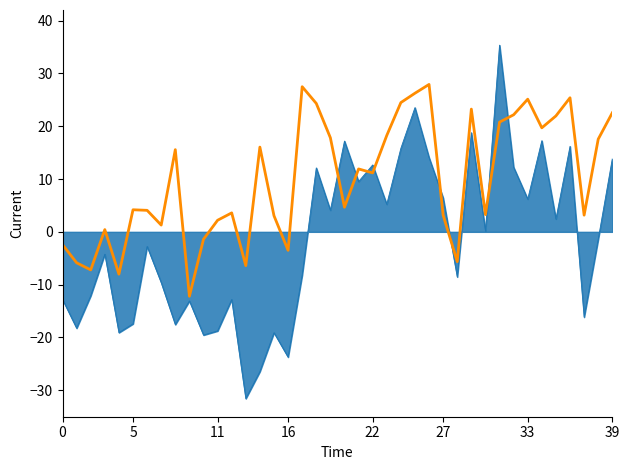

What is the smallest value displayed?

-31.6